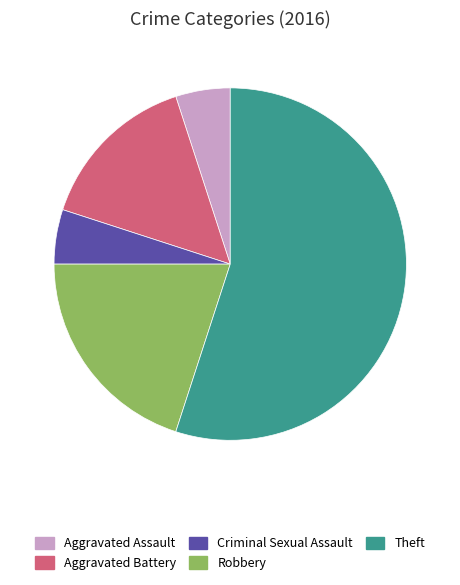

Which slice is the largest?

Theft